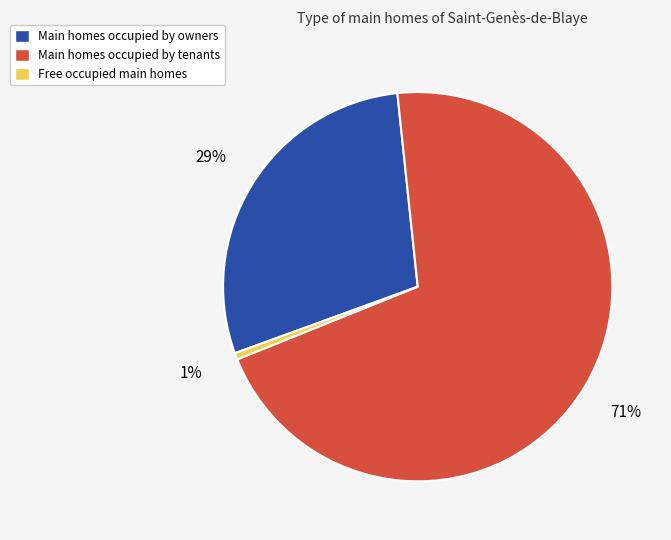

Count the number of slices in the pie.

3